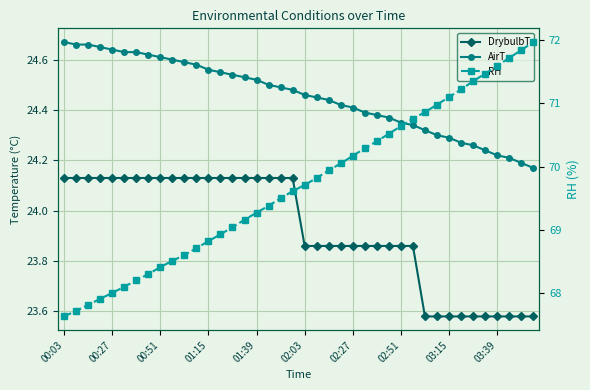

How many data points in RH are less than 69?

14